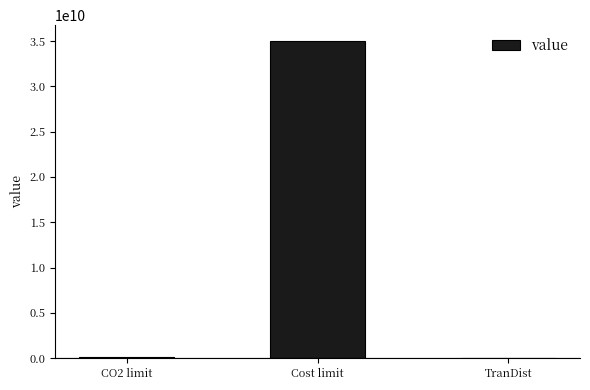

At which category does the chart reach its peak across all series?

Cost limit